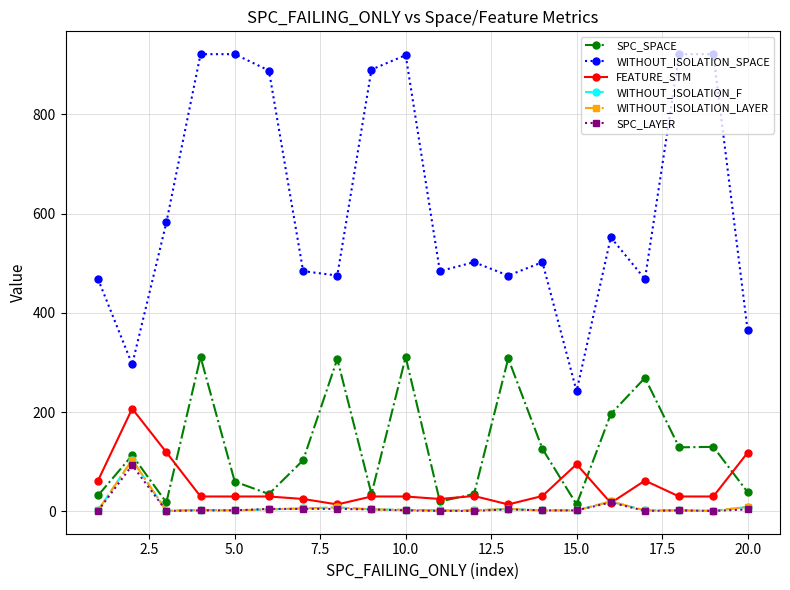

What is the maximum value shown in the chart?

921